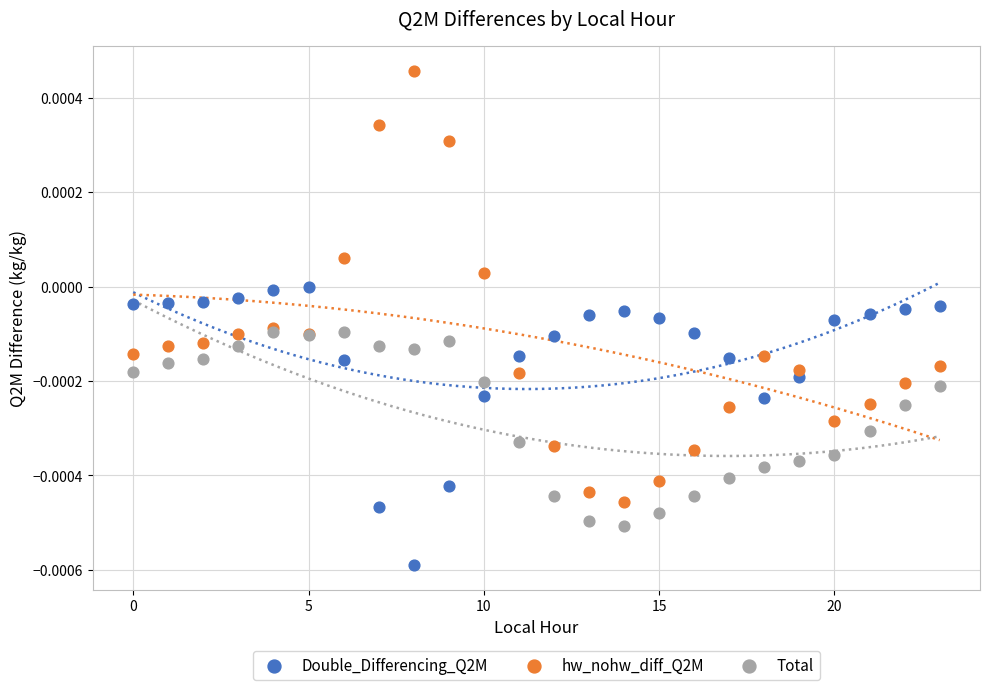

Which series contains the lowest Y value?

Double_Differencing_Q2M